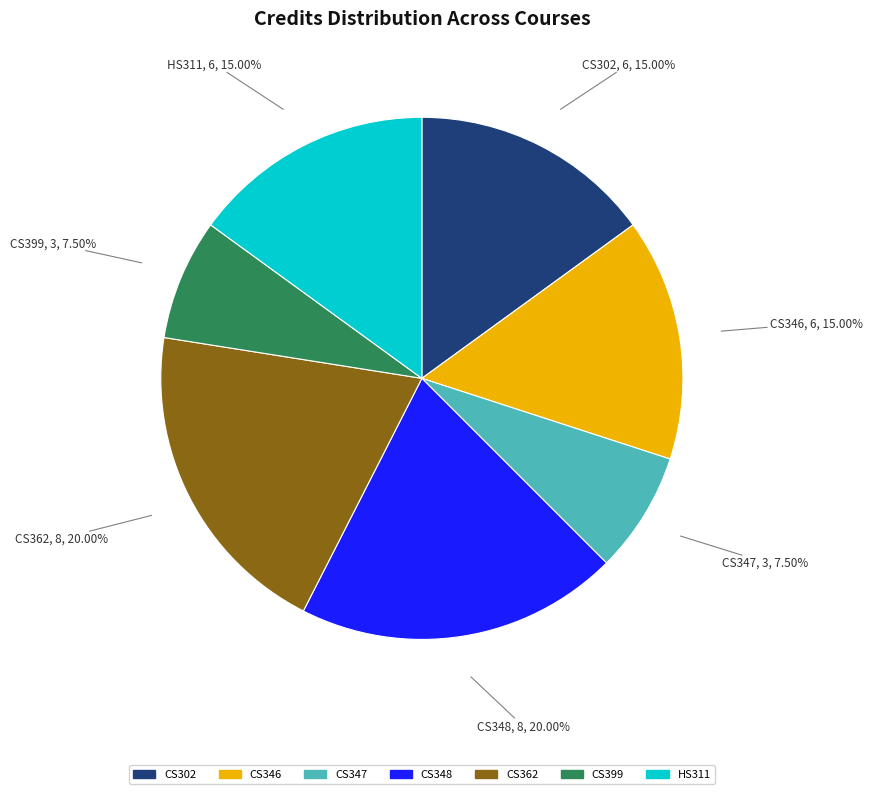

How many segments does this pie chart have?

7